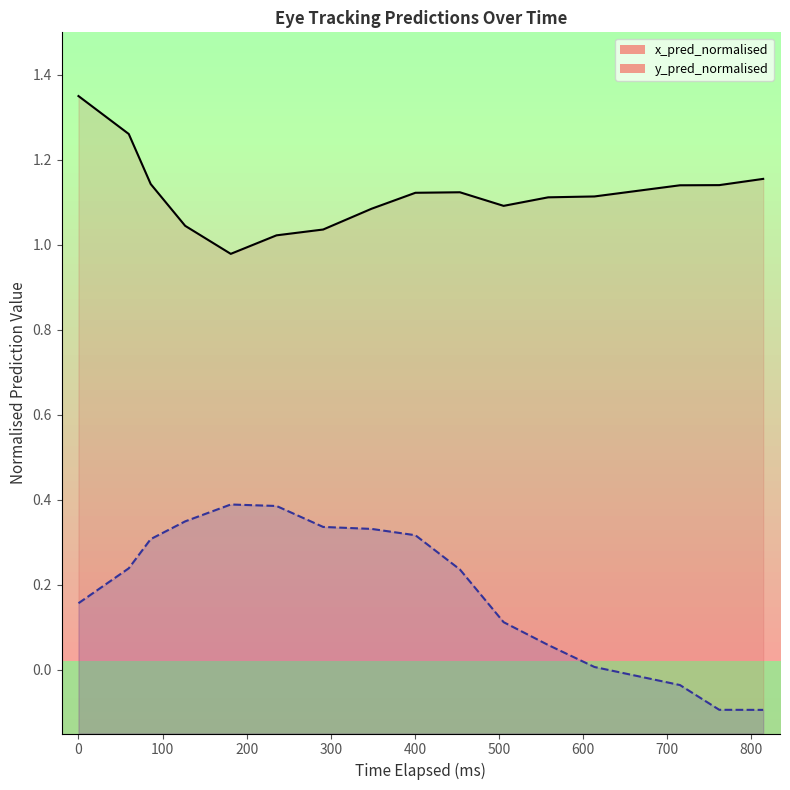

How many series are shown in this chart?

2